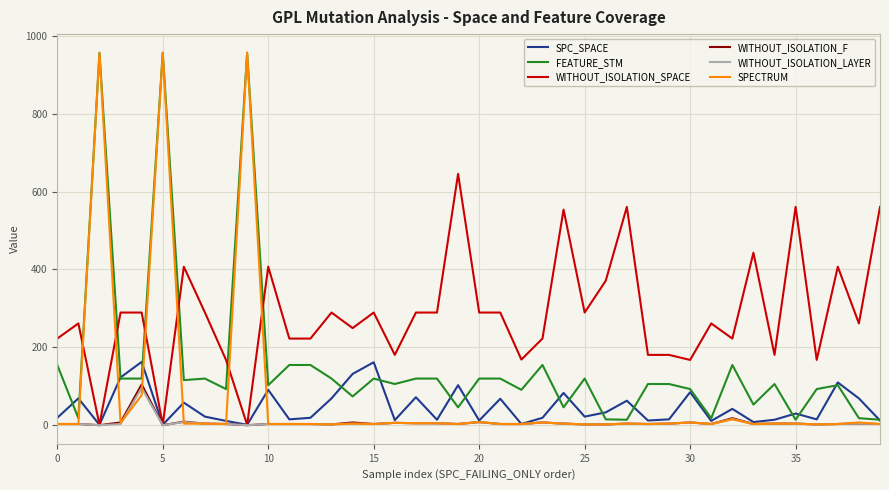

What is the greatest value displayed?

958